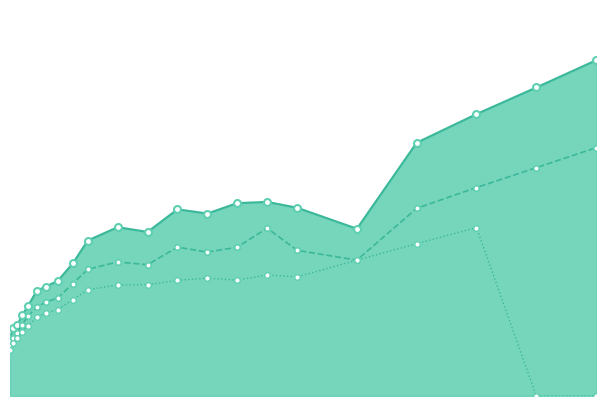

True or false: DS3-W and DS1-W intersect in this chart.

False